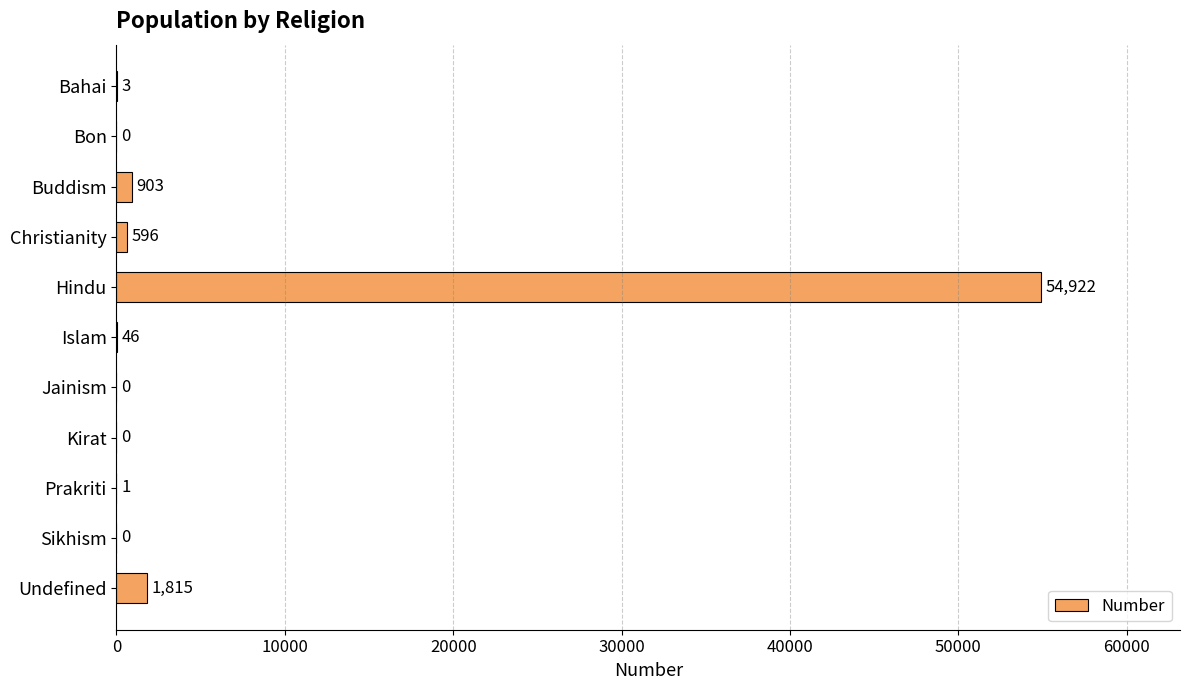

The chart shows a value of 46 at Islam. True or false?

True